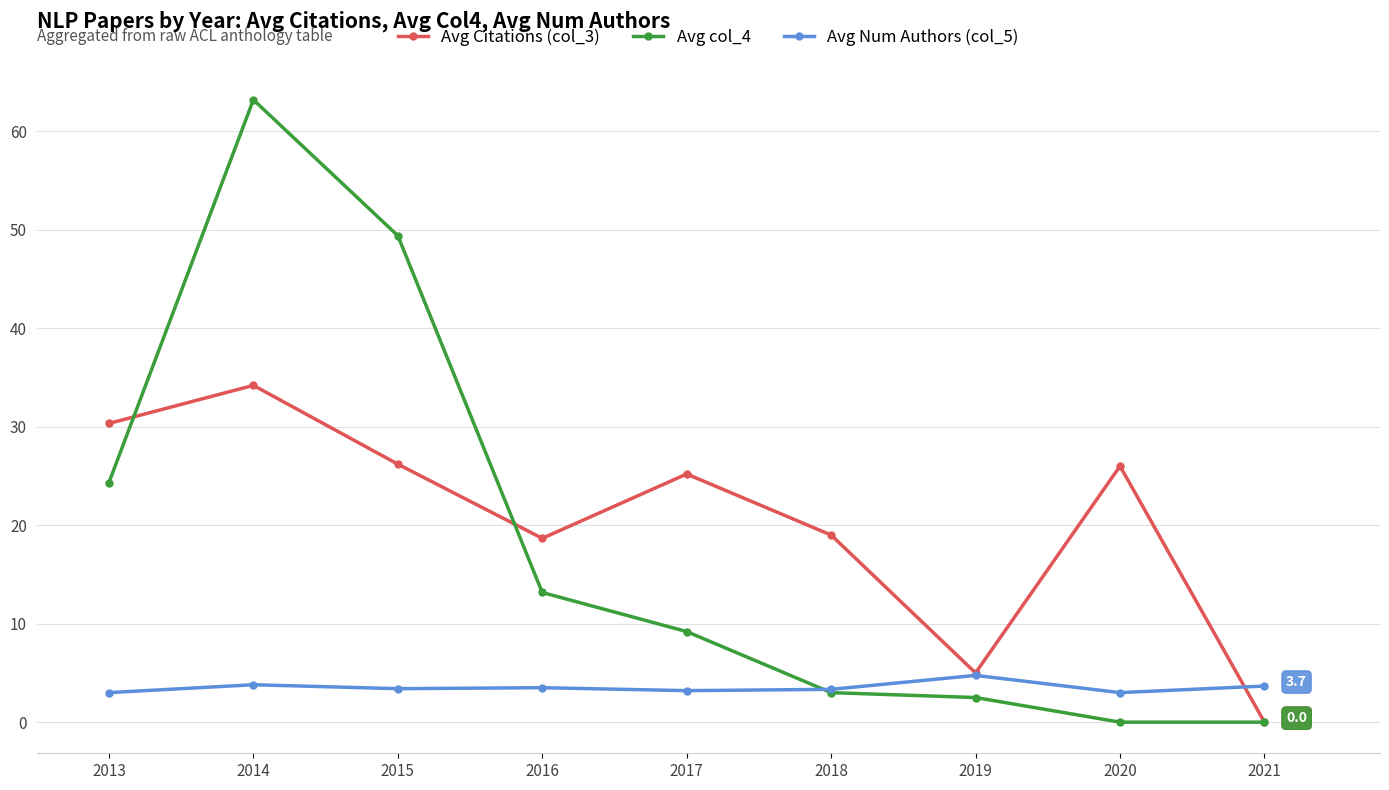

What is the difference between the second highest and minimum values in the Avg Num Authors (col_5) series?

0.8